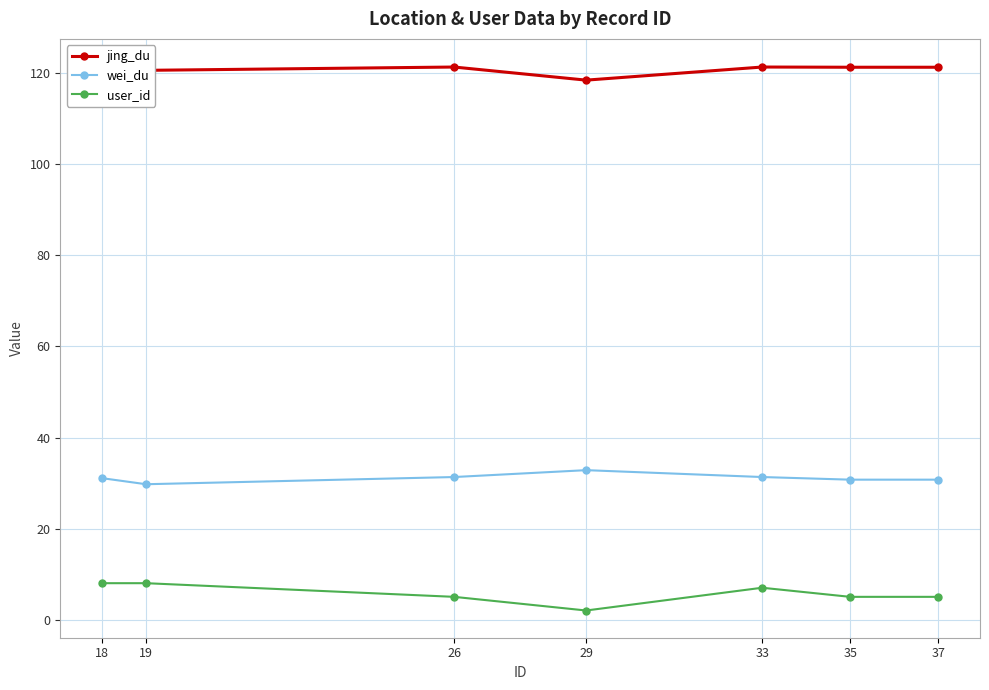

True or false: wei_du has a value of 19.5 at 26.

False